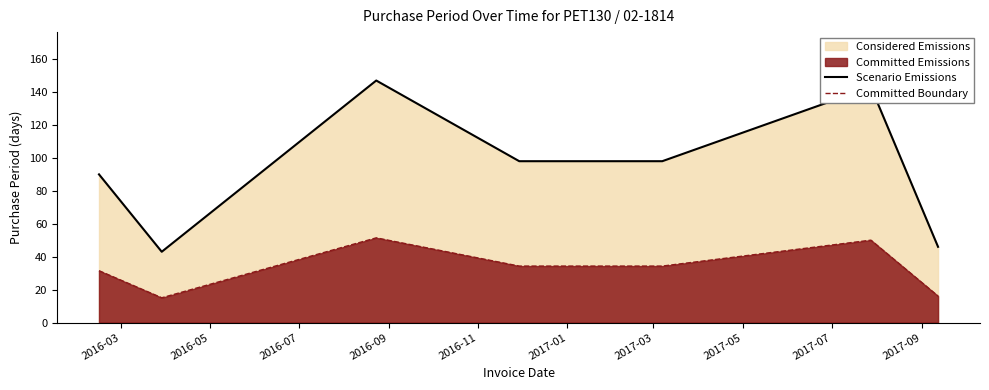

What is the highest value of the Scenario Emissions series?

147.0